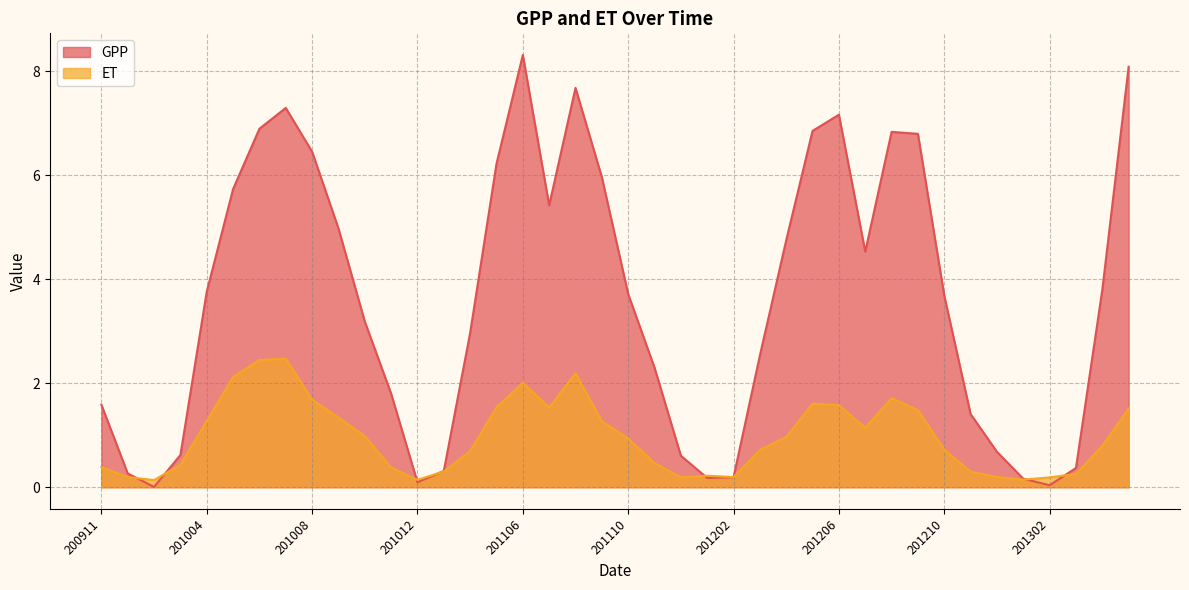

True or false: ET has a value of 1.7 at 201008.

True